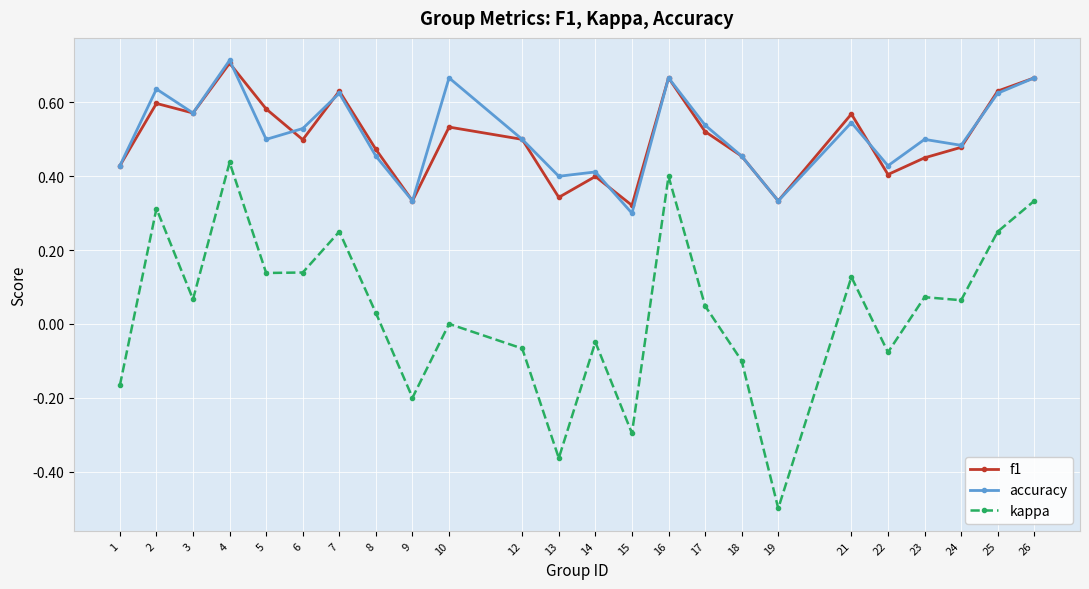

In accuracy, how many points are higher than both neighbors (excluding endpoints)?

8